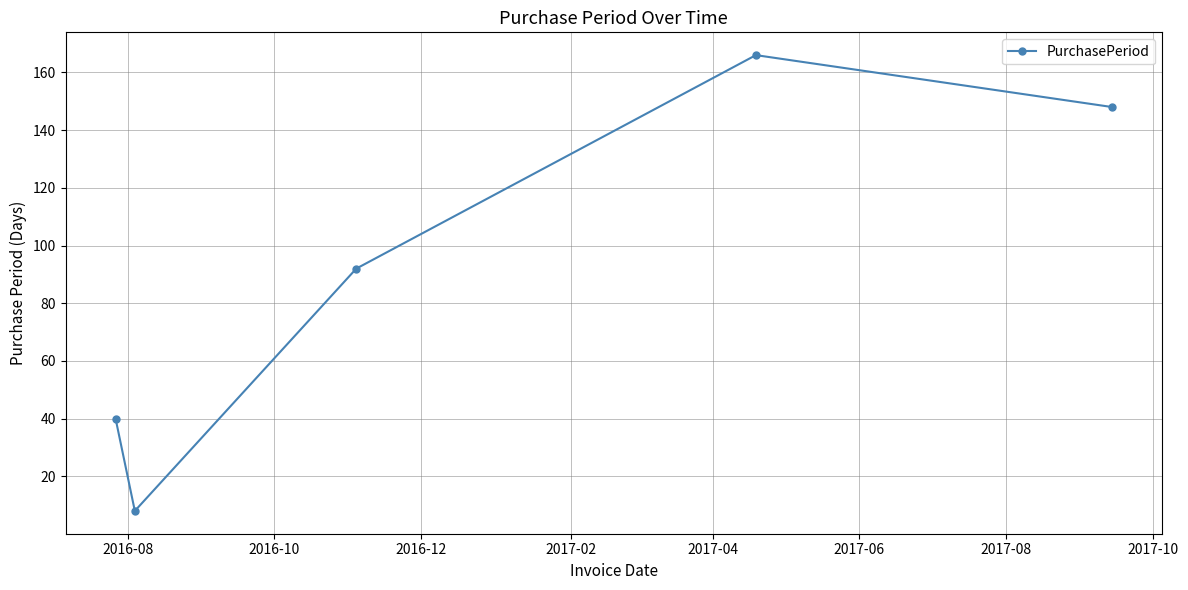

What is the minimum value shown in the chart?

8